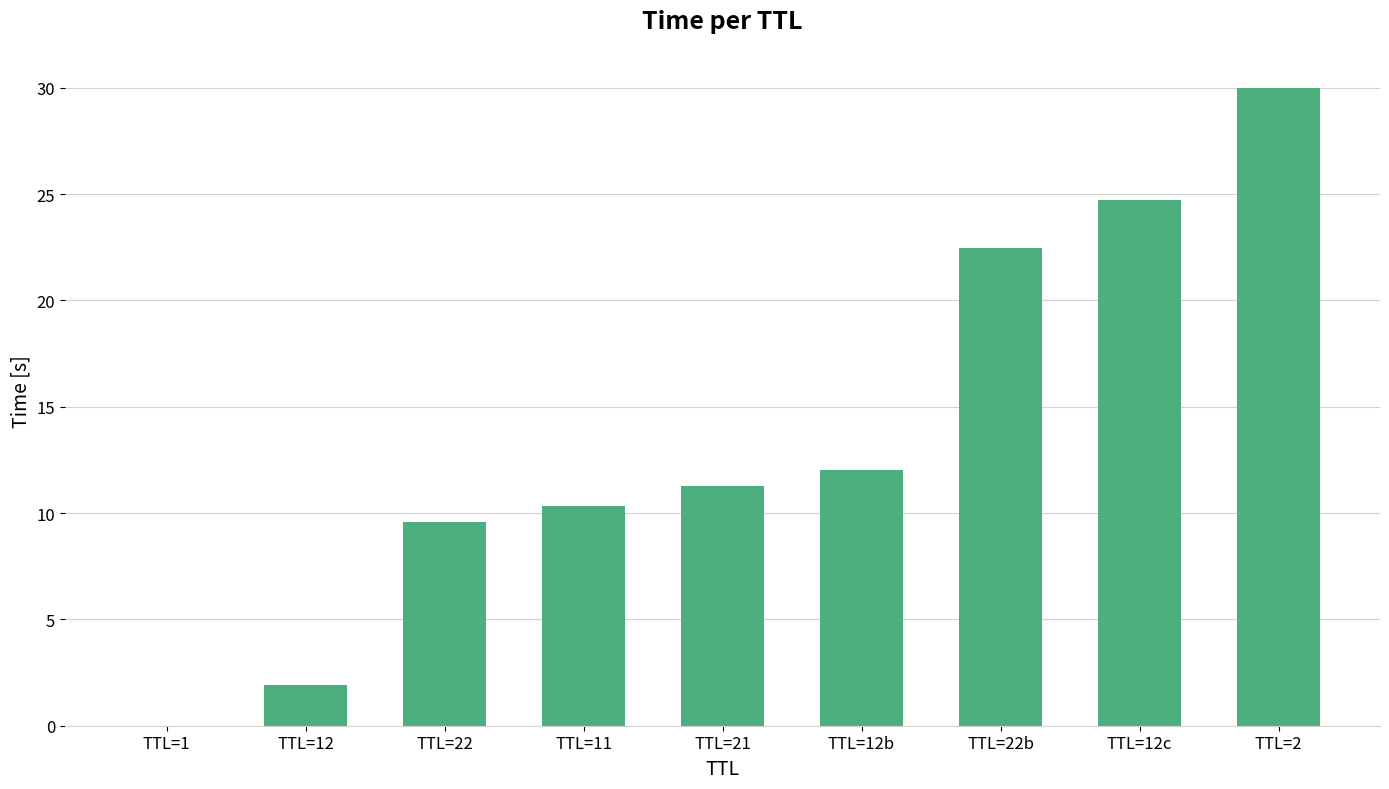

The value at TTL=21 is 15.3. True or false?

False